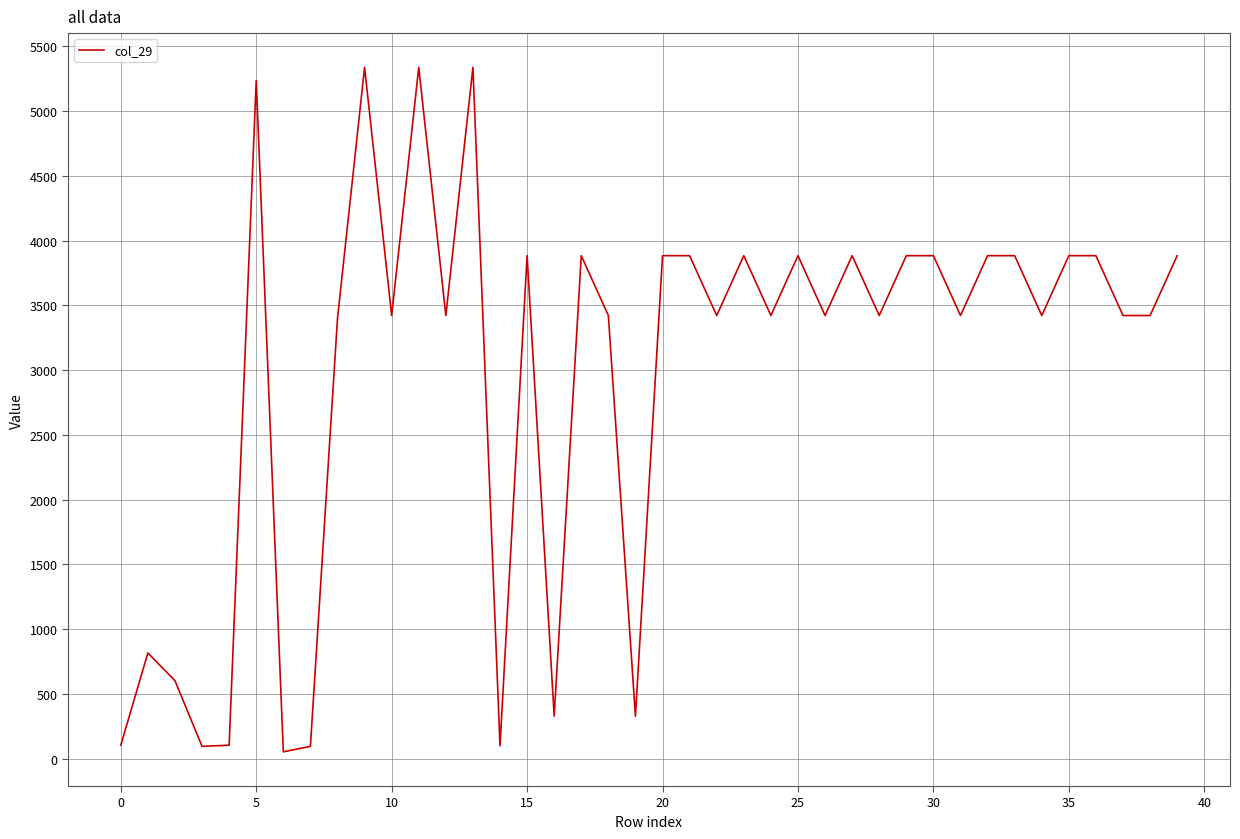

What is the maximum value shown in the chart?

5337